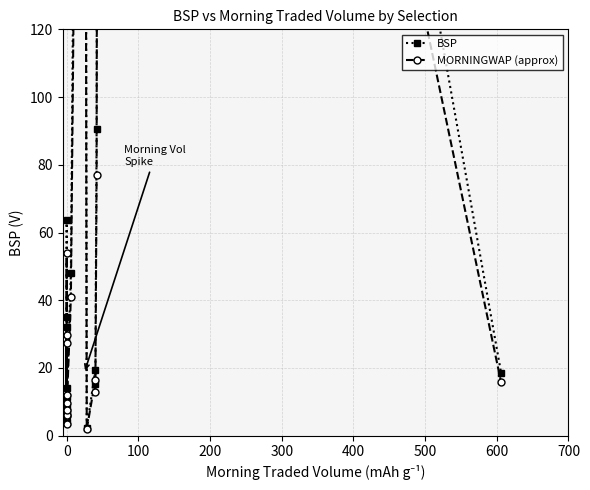

Is this an area chart (filled region under the line)?

No